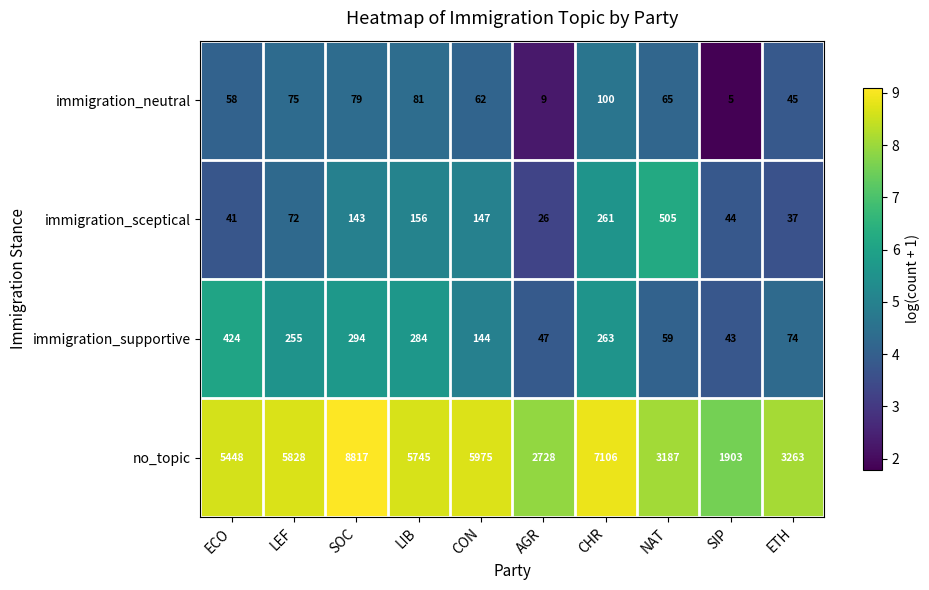

Which series has the largest range (max minus min)?

no_topic